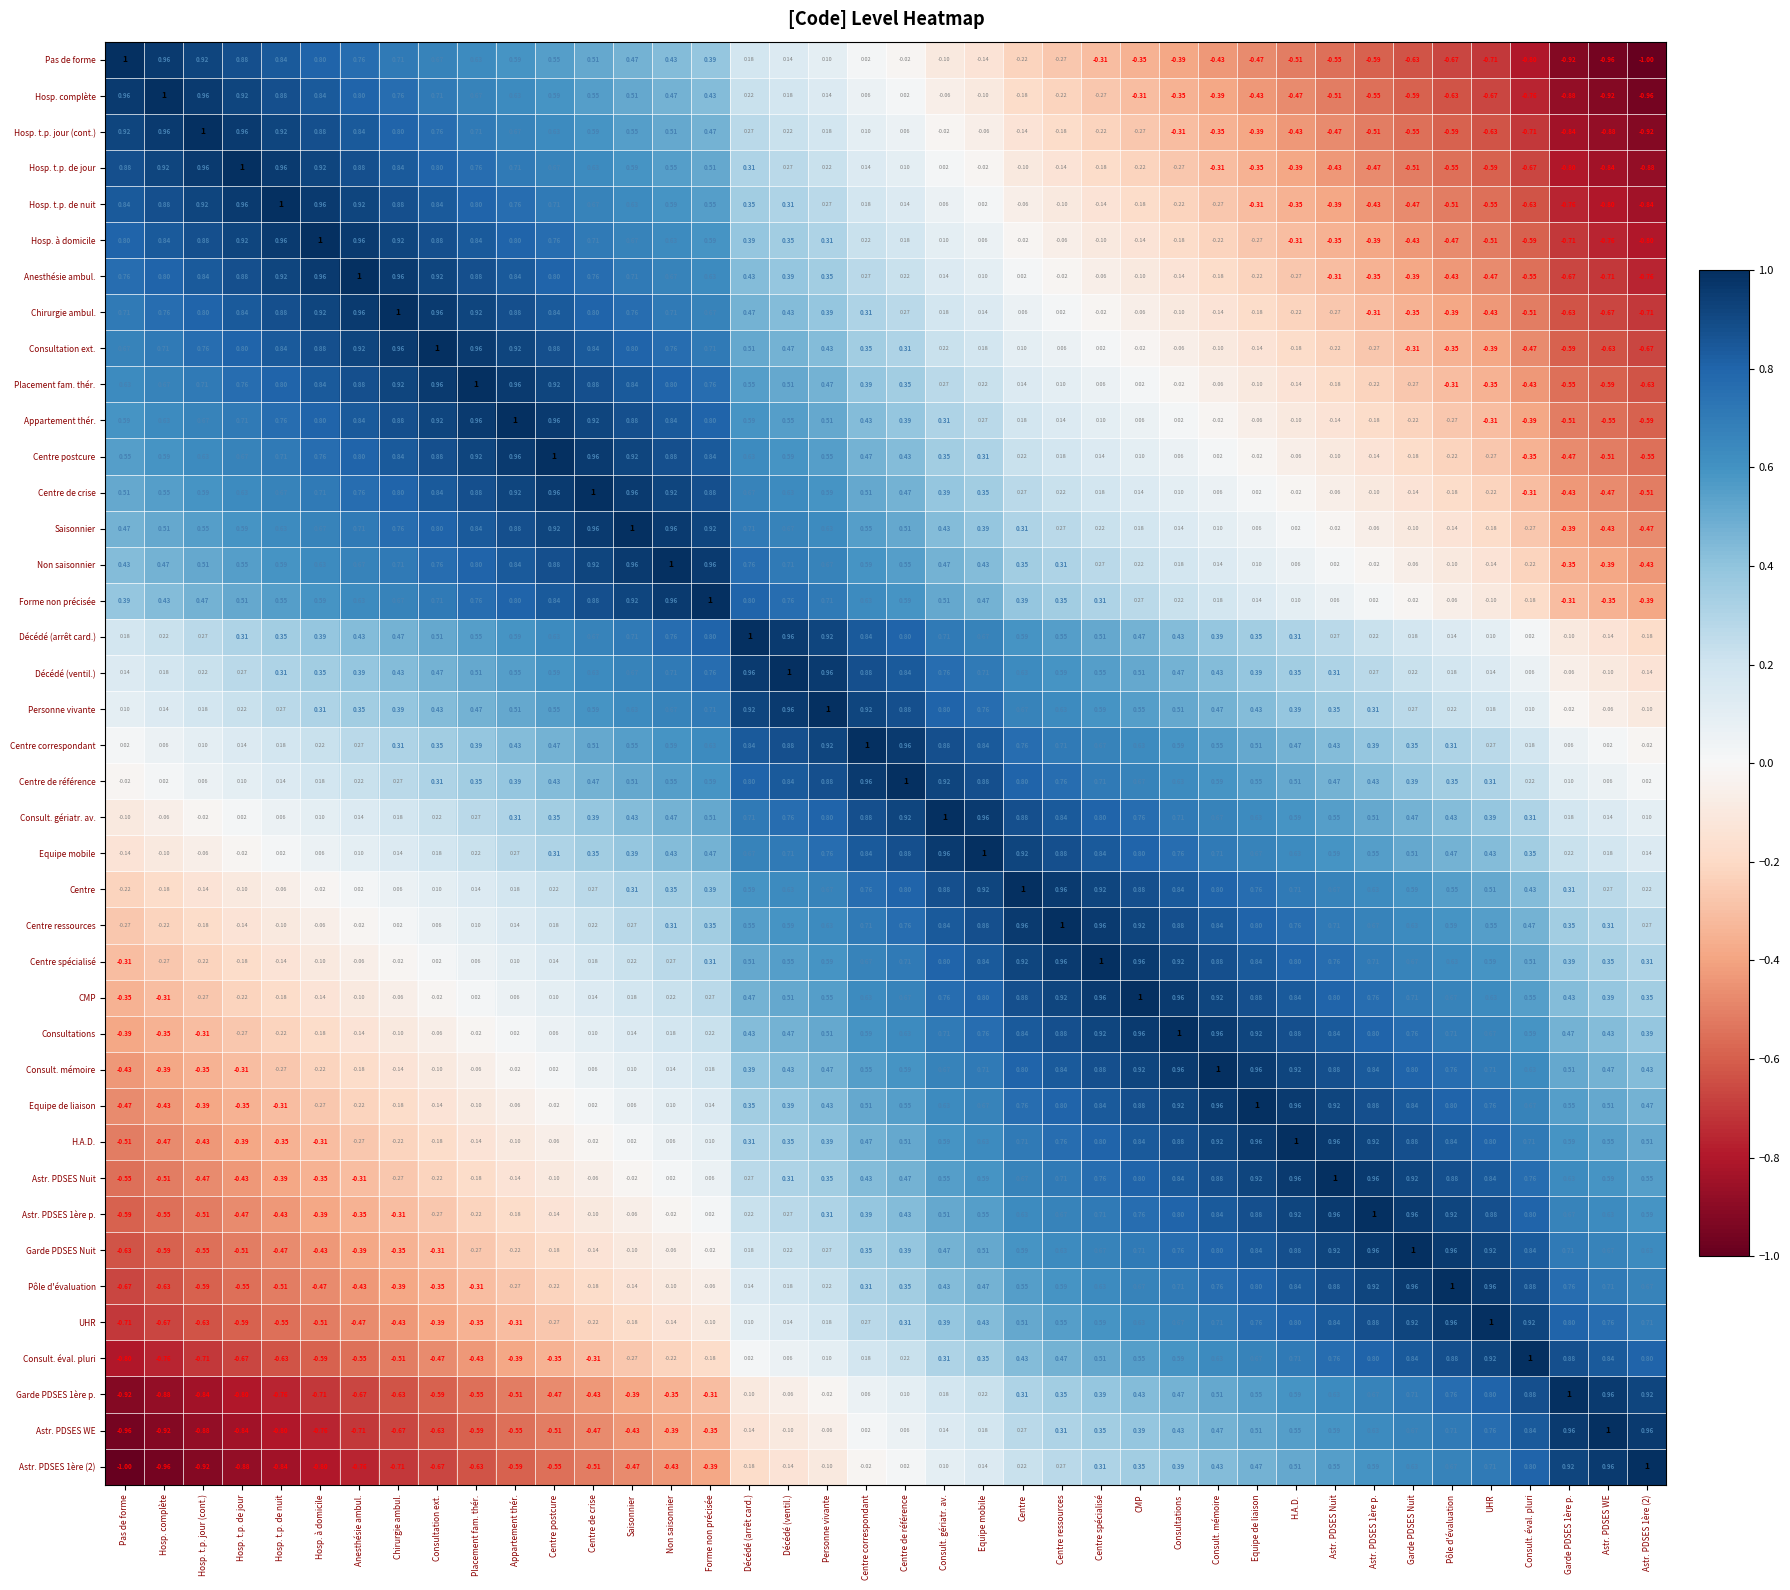

Between Personne vivante and Garde PDSES 1ère p., which series saw the biggest shift?

Hosp. t.p. de nuit